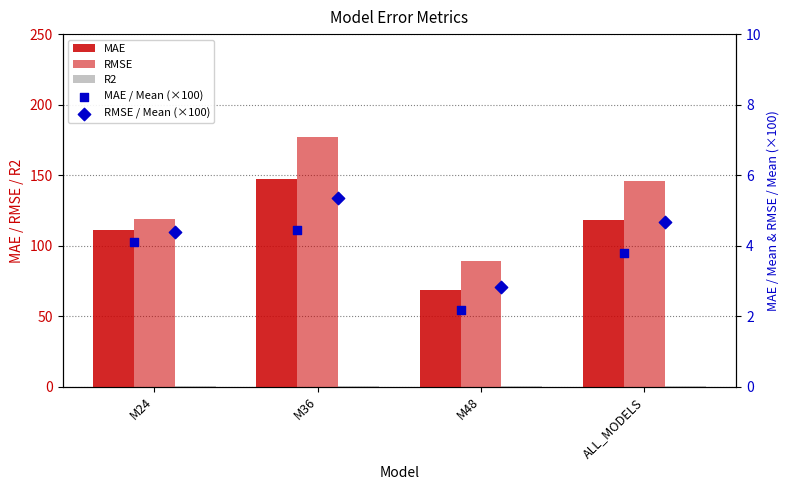

Which series has the largest total across all categories?

RMSE